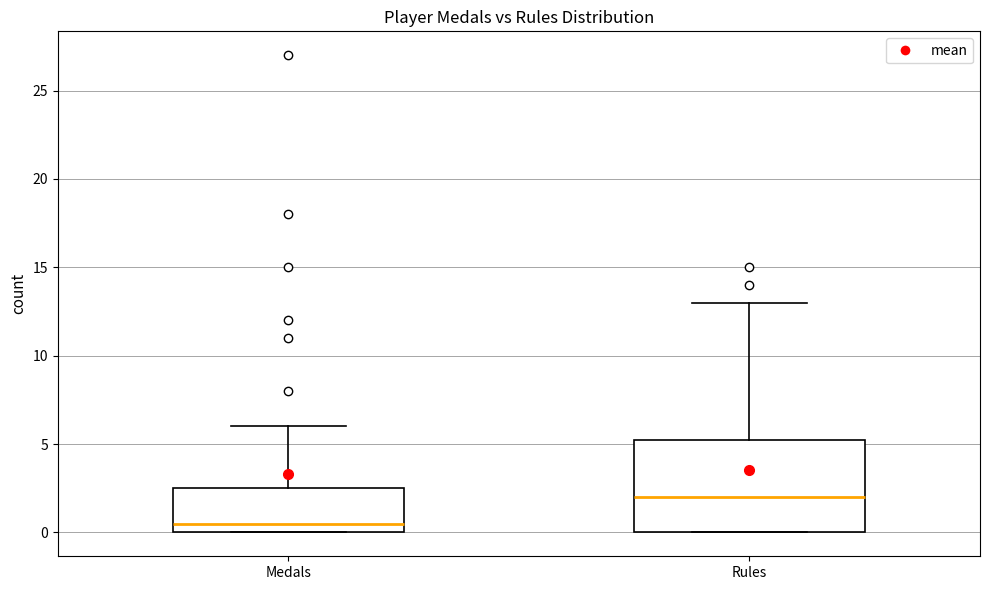

Reading left to right, read every box against the y-axis: the position of its median line, the range the box covers, and the ends of its whiskers. The values are not printed on the chart, so give them approximately, as read against the axis.

Medals: median 0.5, box 0.0 to 2.5, whiskers 0.0 to 6.0
Rules: median 2.0, box 0.0 to 5.5, whiskers 0.0 to 13.0